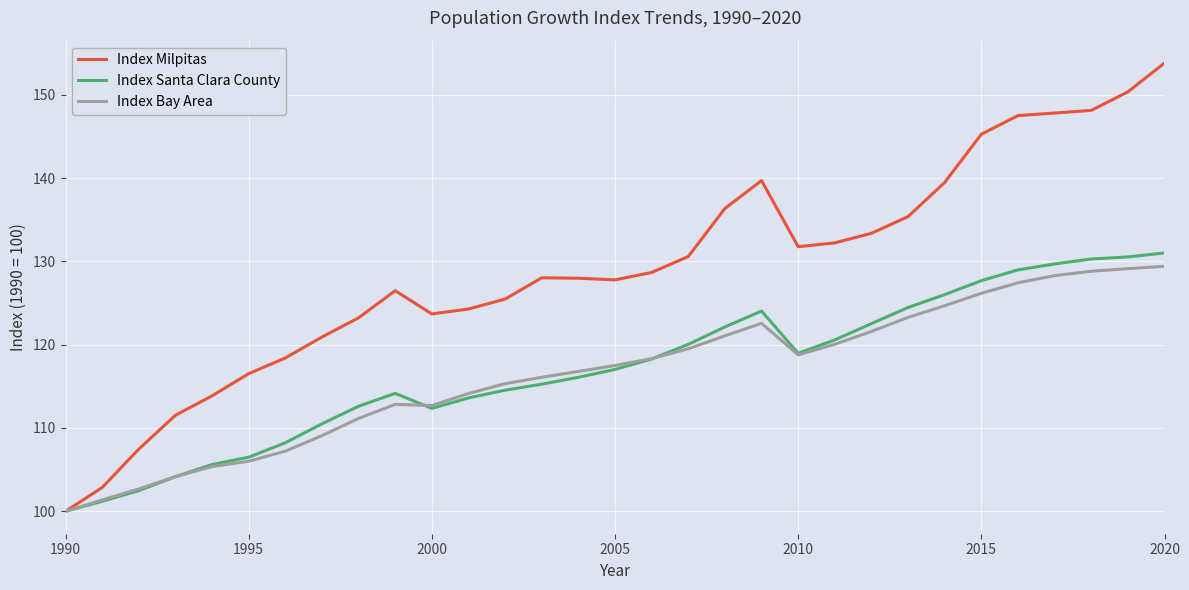

Which series has the widest spread of values?

Index Milpitas